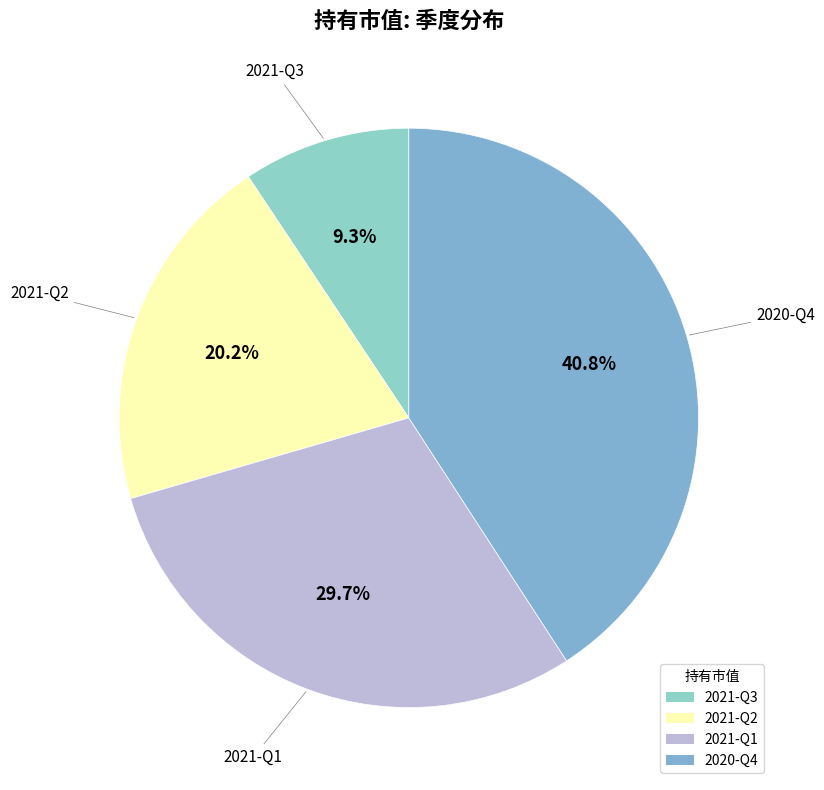

How much of the chart is everything except 2021-Q1?

70.3%